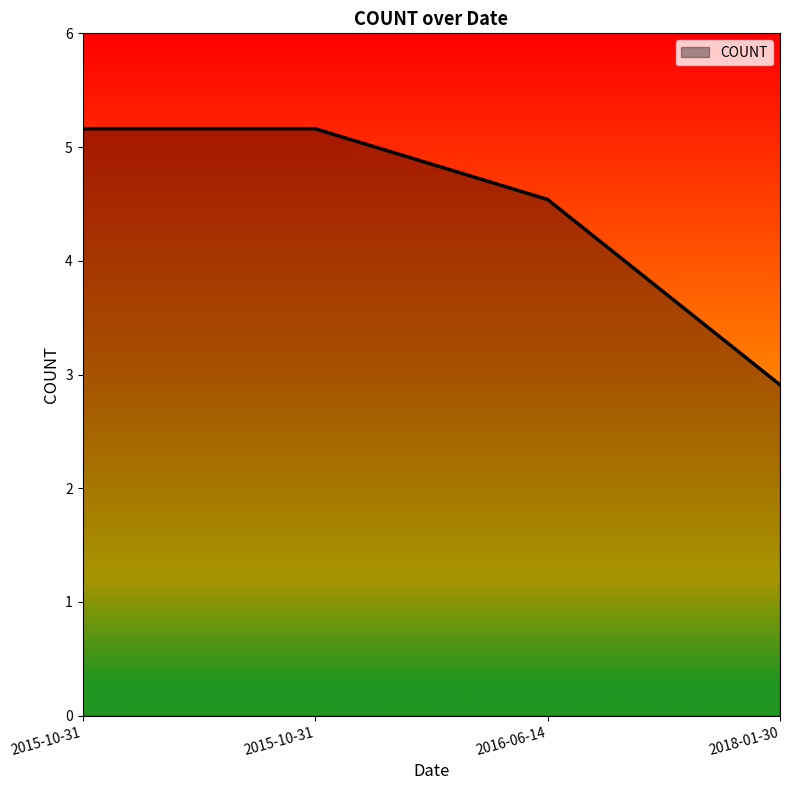

What is the smallest value displayed?

2.9